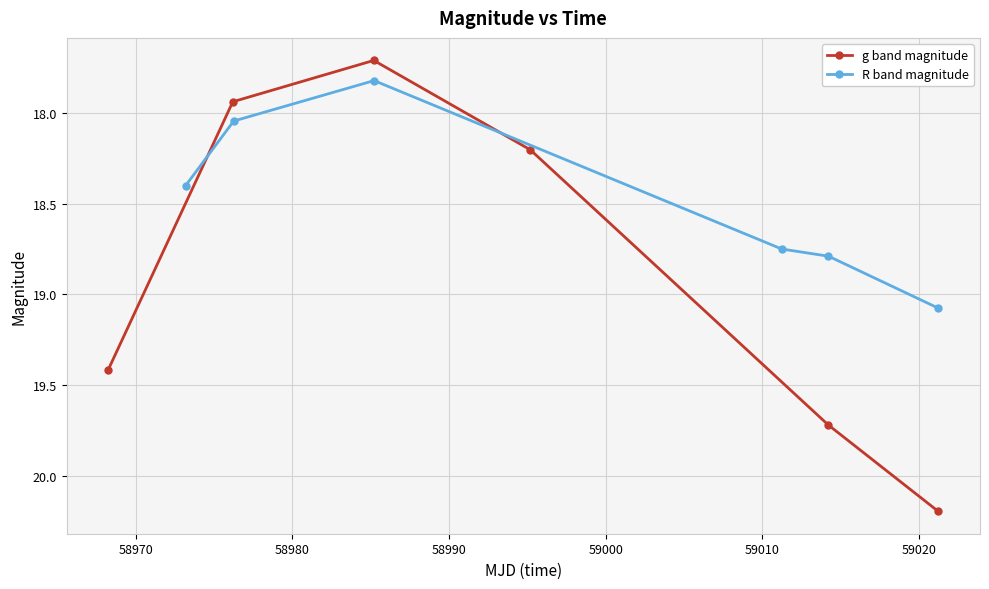

What is the lowest value of the R band magnitude series?

17.8